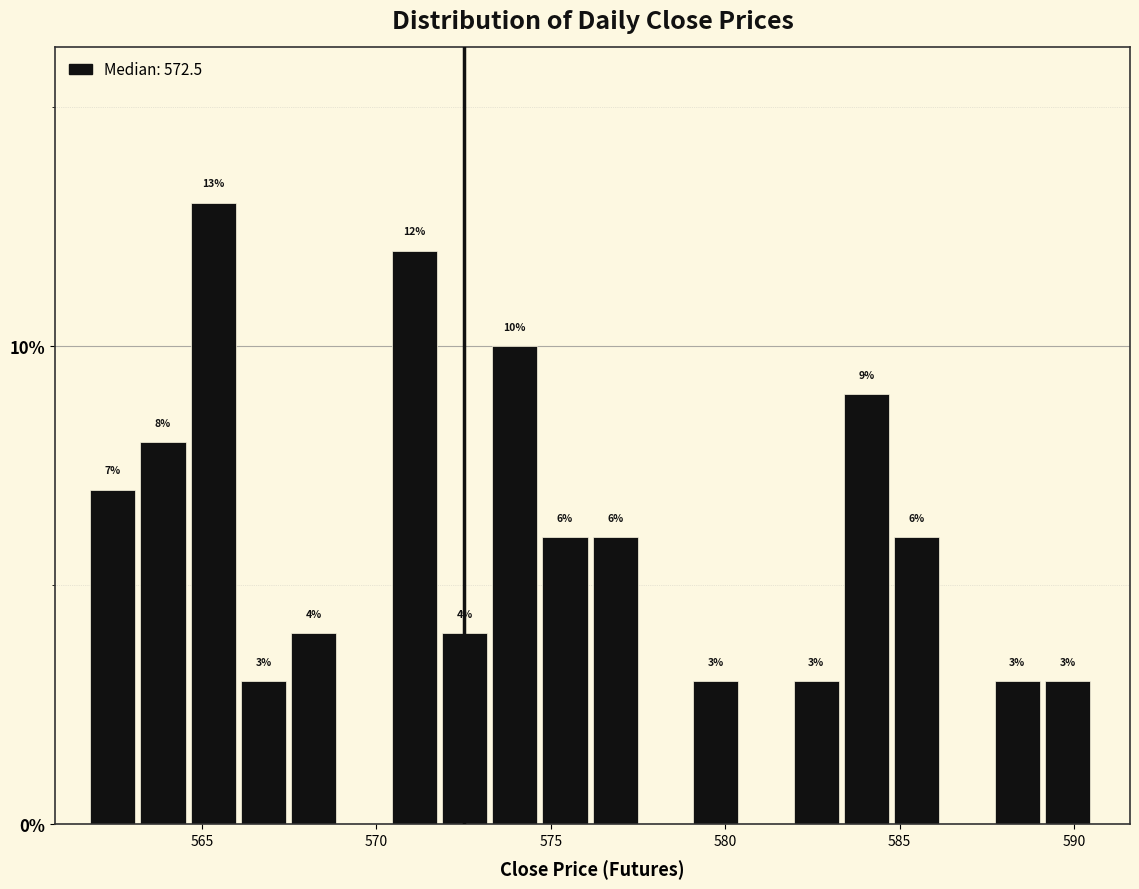

Around what value on the x-axis is the tallest bar? Give the approximate position of its centre, as read against the axis.

565.5